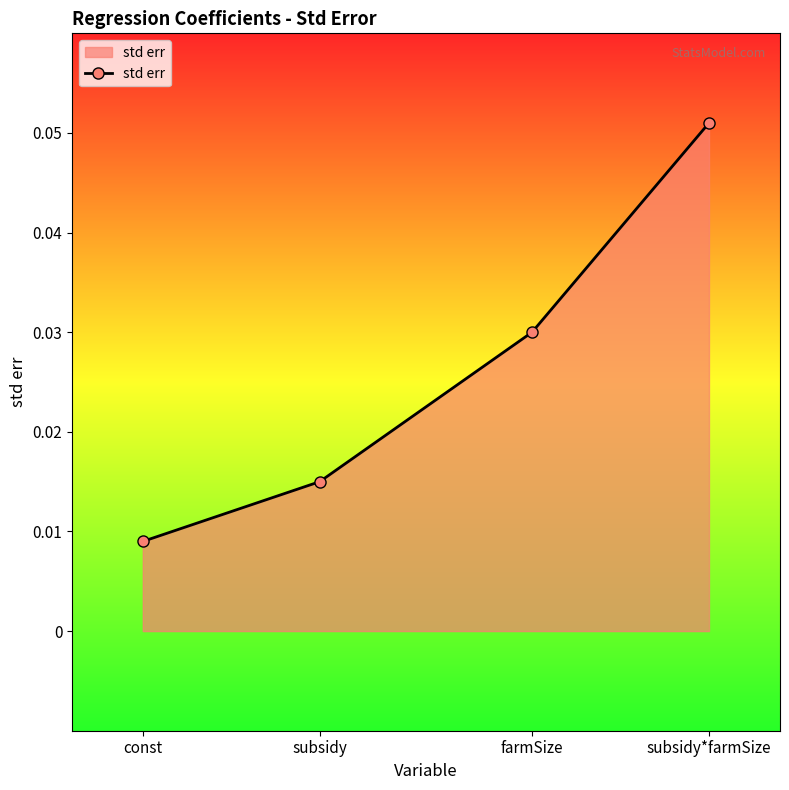

Rank the categories by value from lowest to highest.

const, subsidy, farmSize, subsidy*farmSize